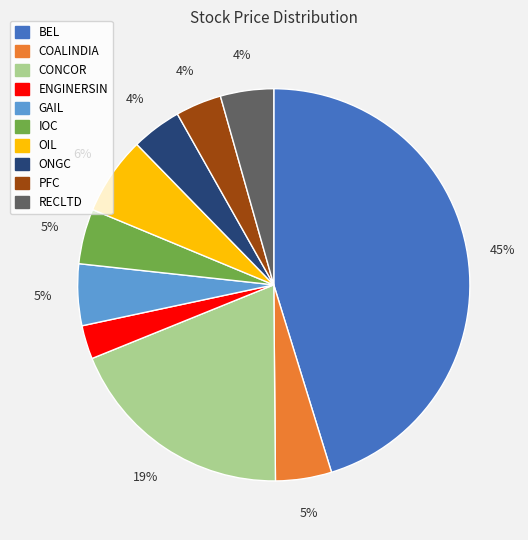

How many slices are in this pie chart?

10